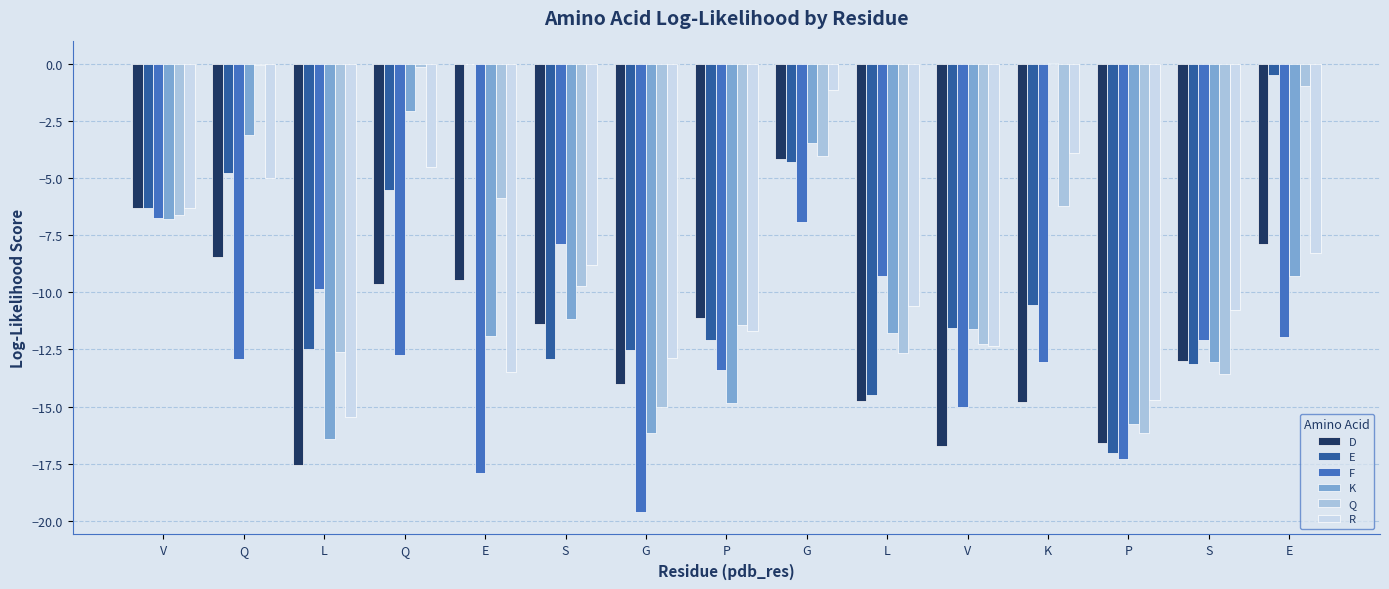

Count the number of categories in the chart.

15